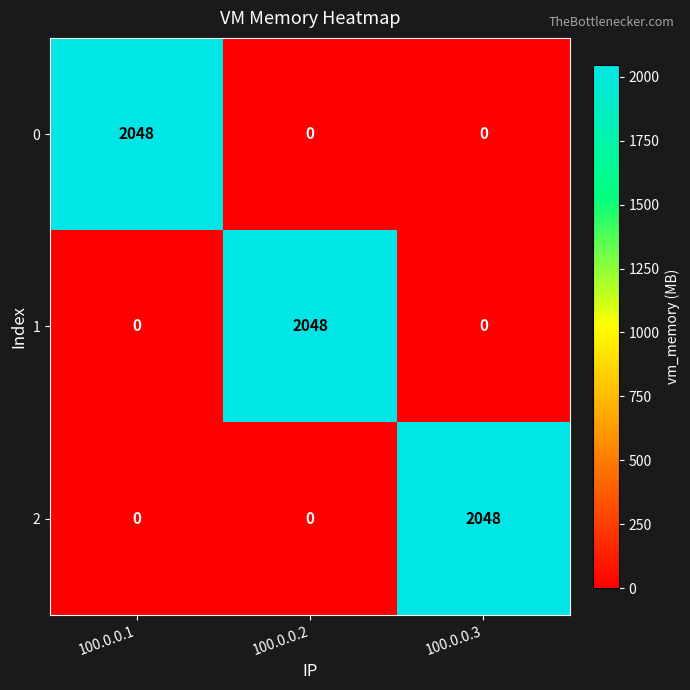

Is it true that 1 equals 1019 at 100.0.0.1?

False